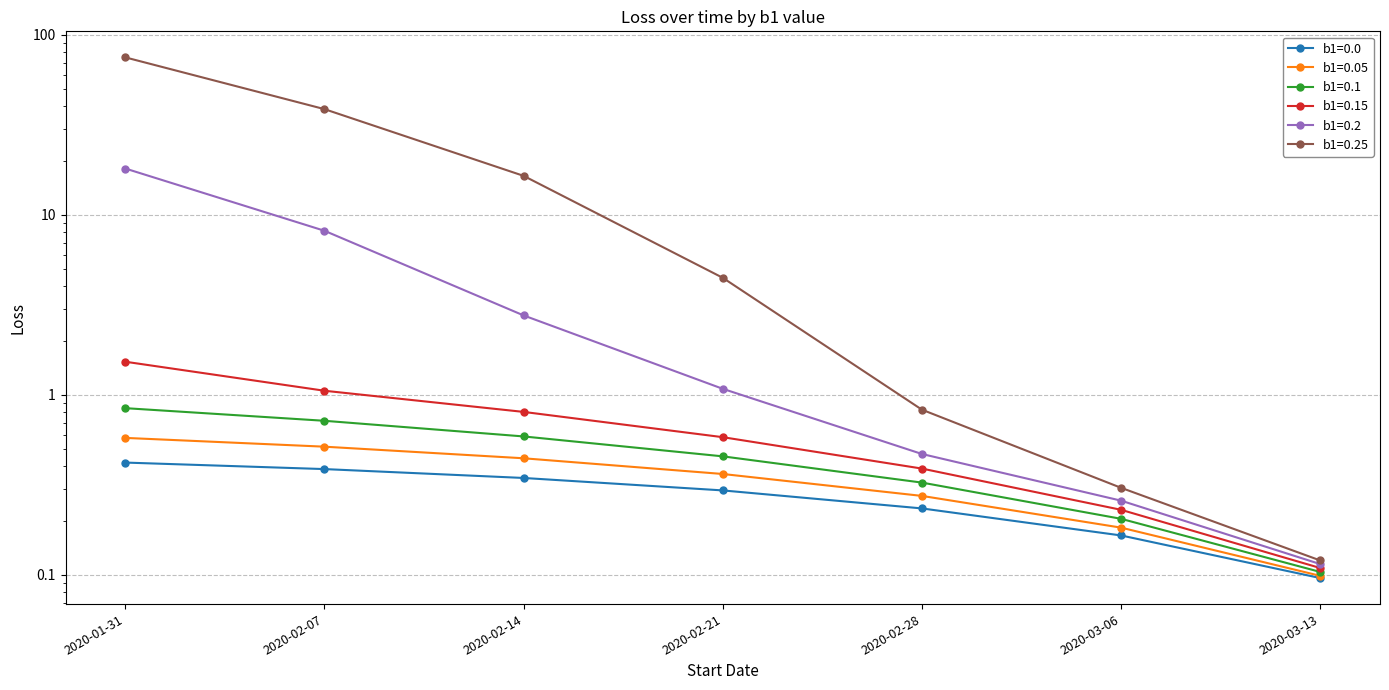

True or false: b1=0.15 and b1=0.0 cross at least once.

False